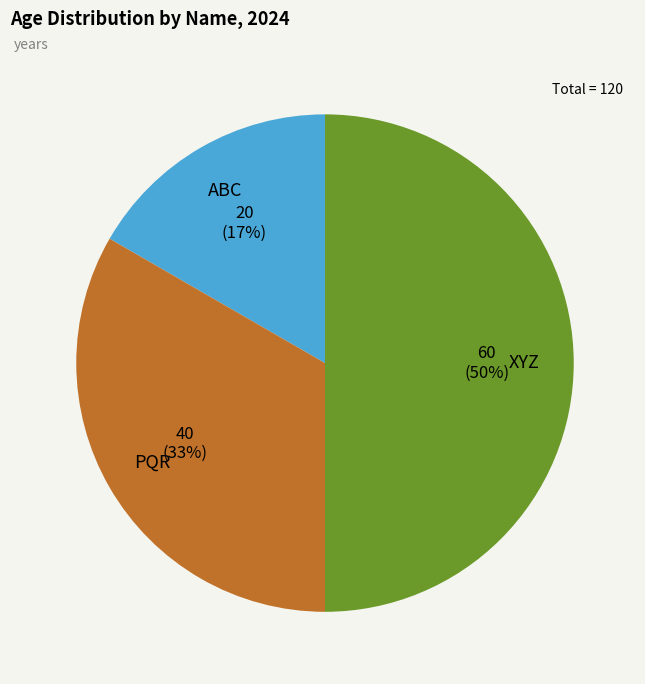

What is the ratio of the value at ABC to the value at XYZ?

0.3